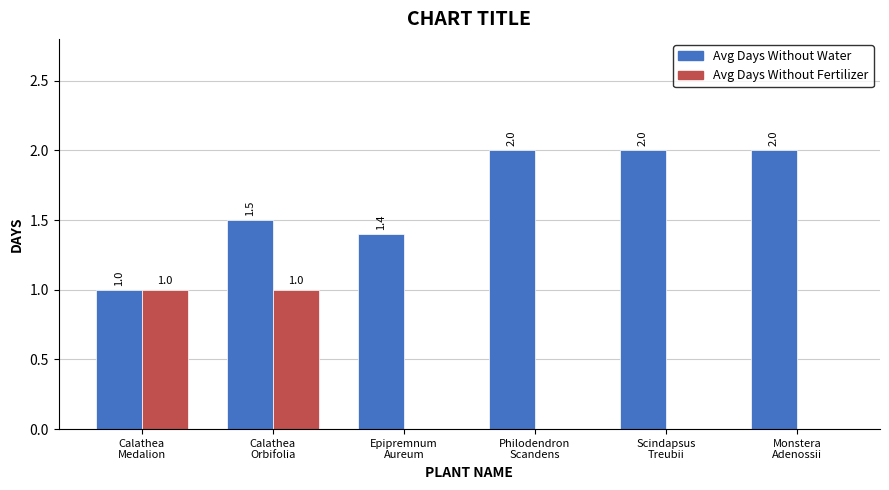

What is the maximum value for Avg Days Without Fertilizer?

1.0